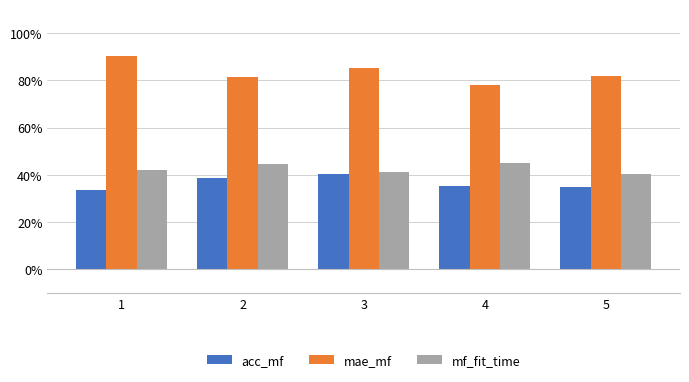

Which series changed the most between 1 and 3?

acc_mf